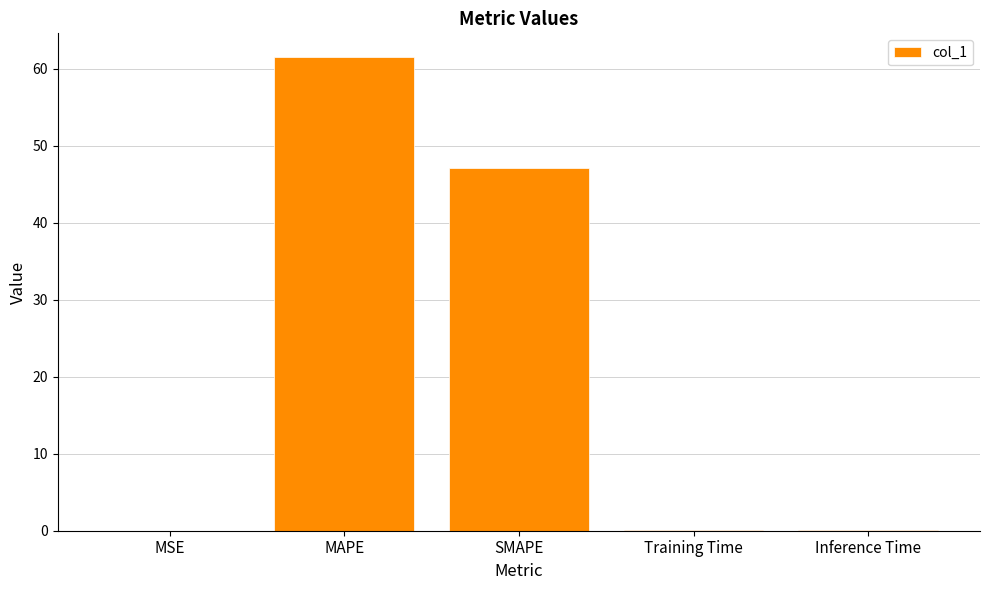

What is the greatest value displayed?

61.5